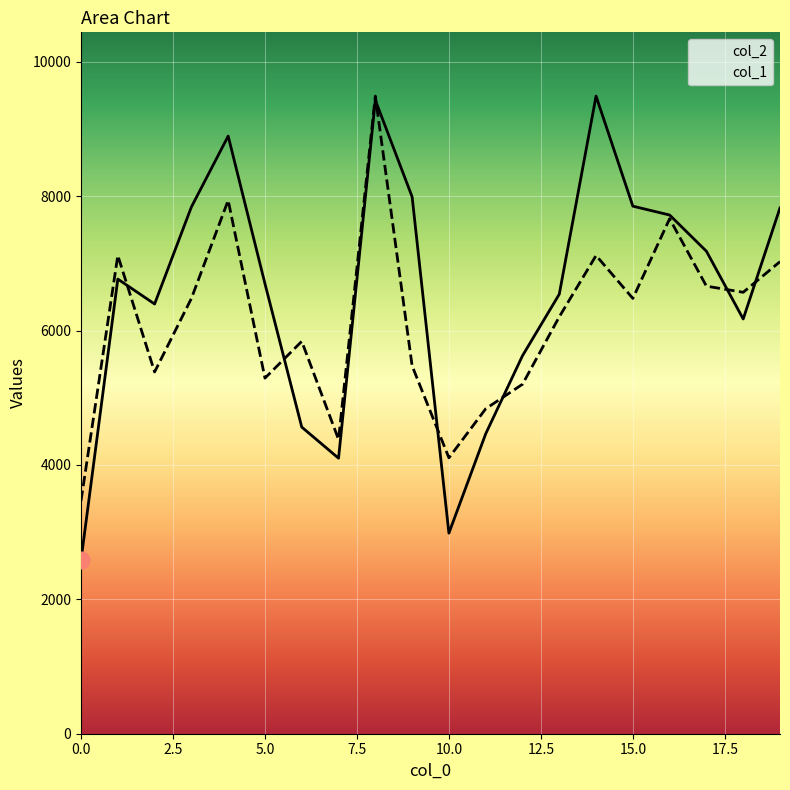

The value of col_1 at 3 is 10444.8. True or false?

False